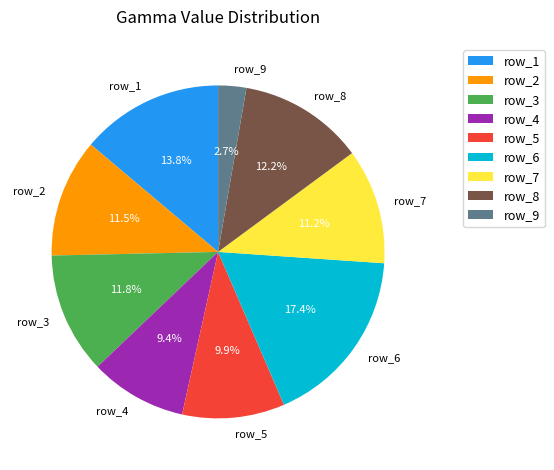

Which slice is the largest?

row_6